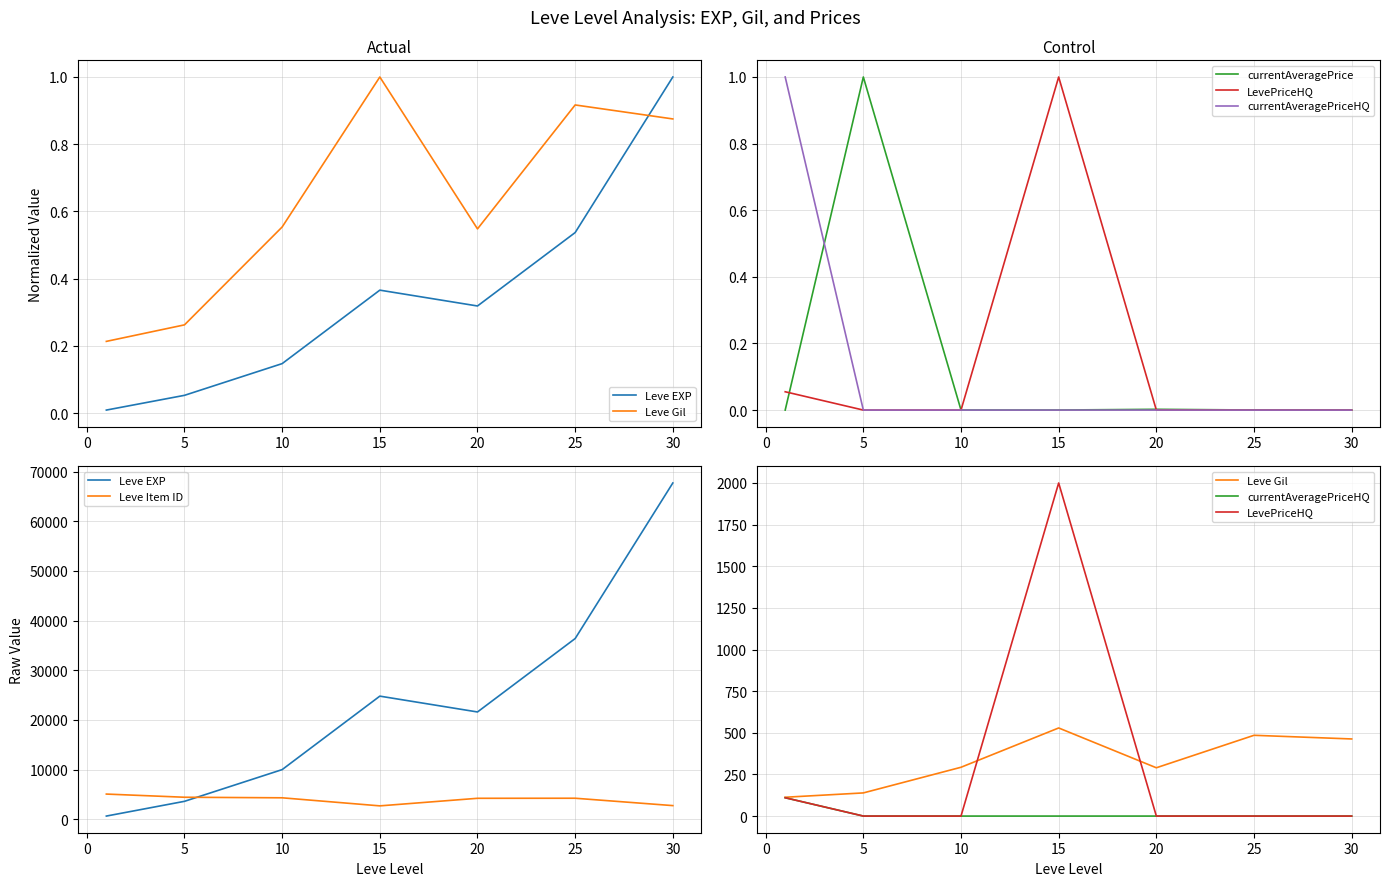

What is the maximum value shown in the chart?

67730.0